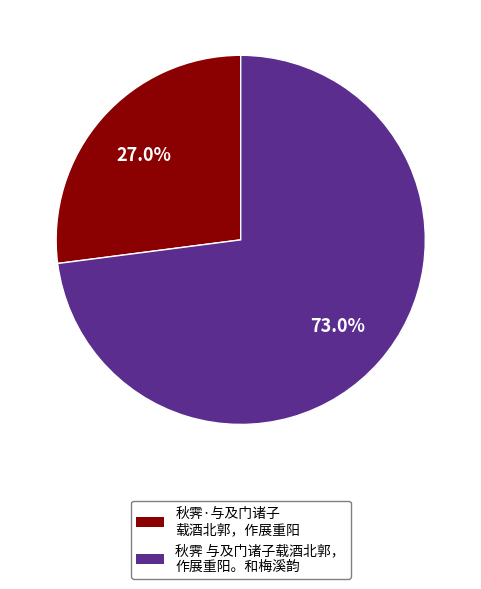

Is there a majority slice in this chart?

Yes